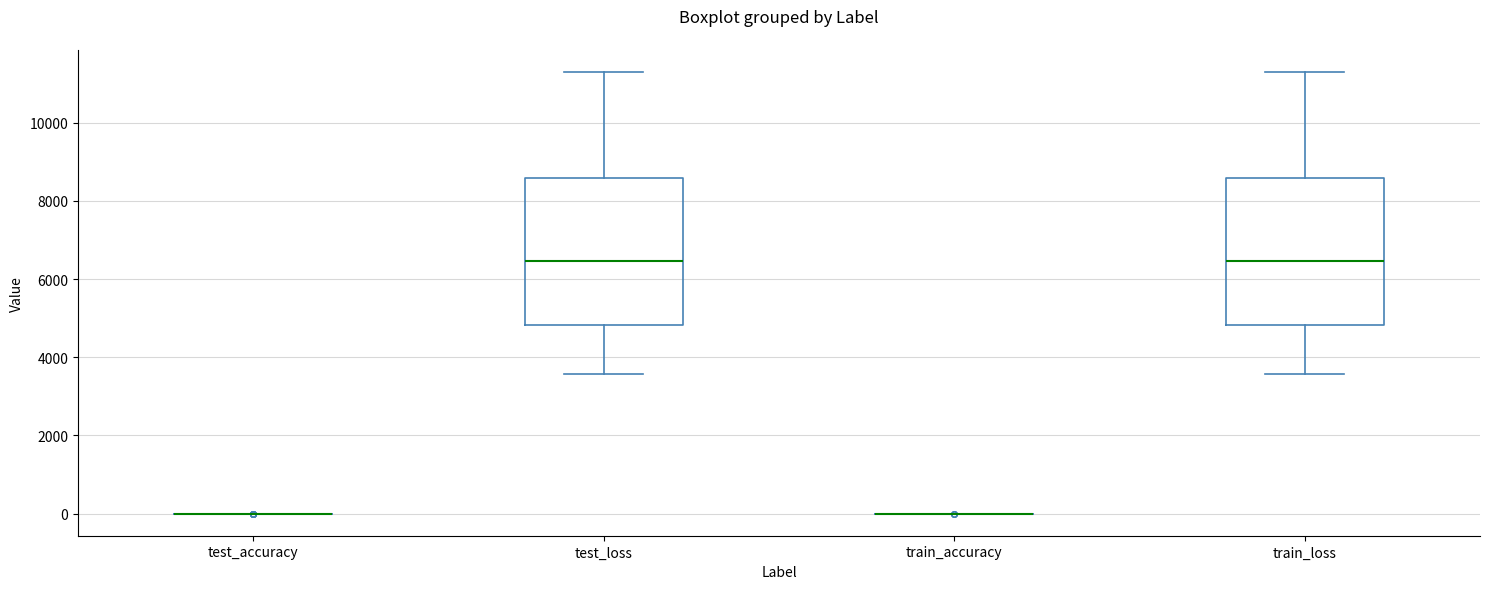

Reading left to right, transcribe this box plot: for each box, give where its median line is, the range the box spans, and where its two whiskers end, as read against the y-axis. The values are not printed on the chart, so give them approximately, as read against the axis.

test_accuracy: box collapsed to a line at 0, whiskers 0 to 0
test_loss: median 6400, box 4800 to 8600, whiskers 3600 to 11200
train_accuracy: box collapsed to a line at 0, whiskers 0 to 0
train_loss: median 6400, box 4800 to 8600, whiskers 3600 to 11200